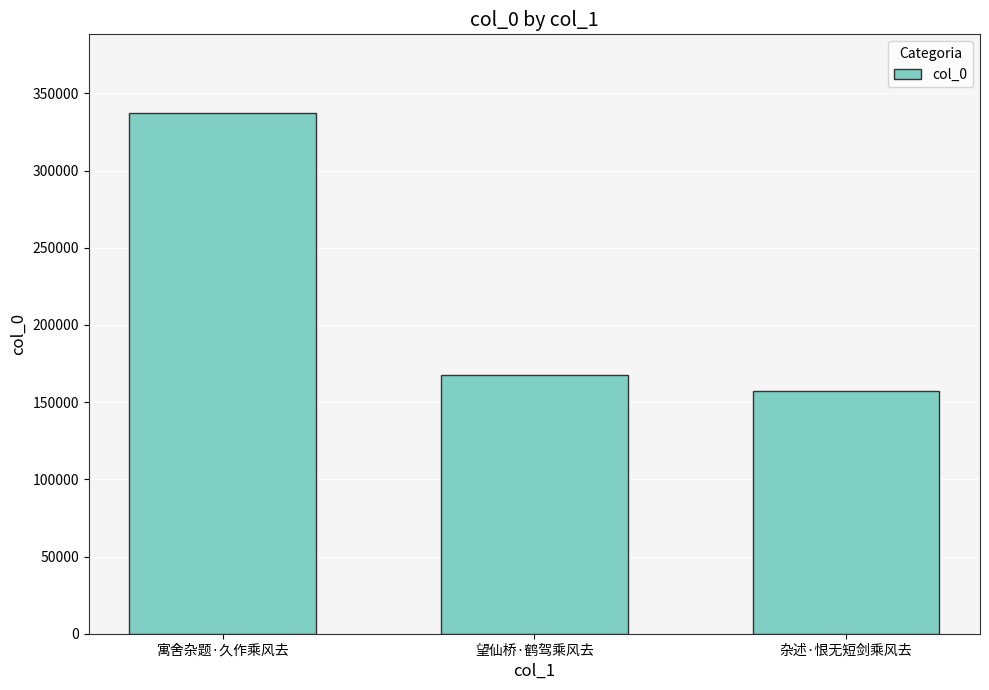

What is the label of the 2nd bar from the left?

望仙桥·鹤驾乘风去